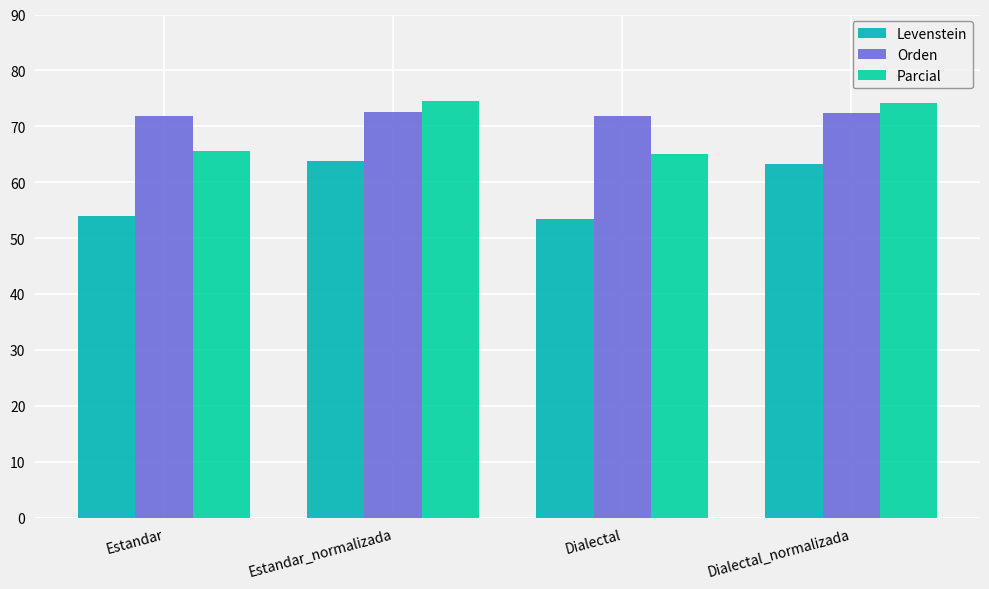

What is the difference between the Orden values at Estandar_normalizada and Estandar?

0.6